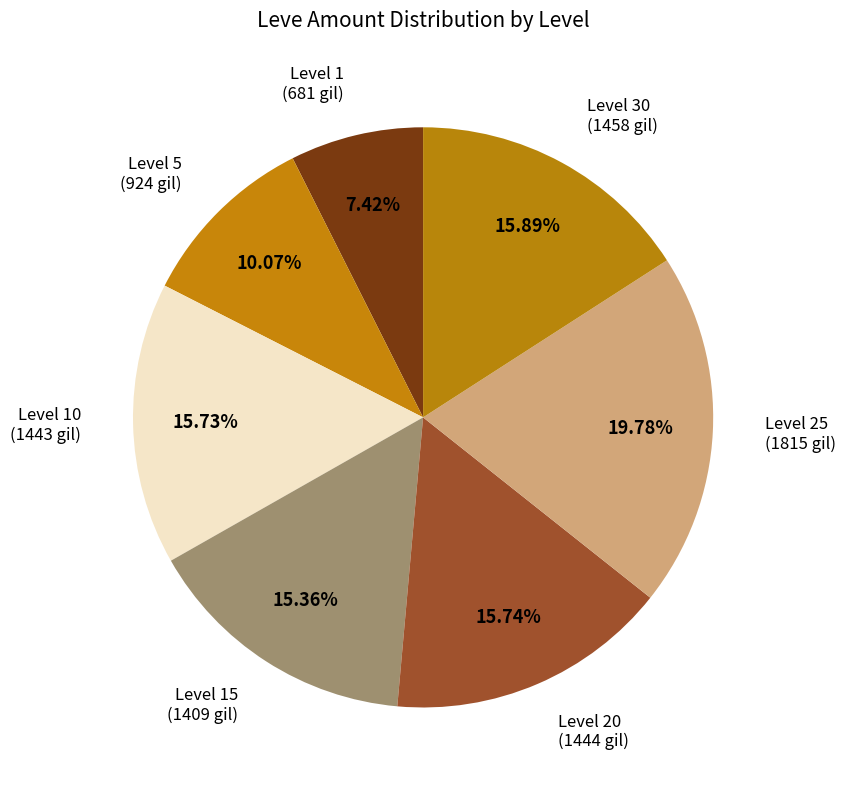

How many segments does this pie chart have?

7